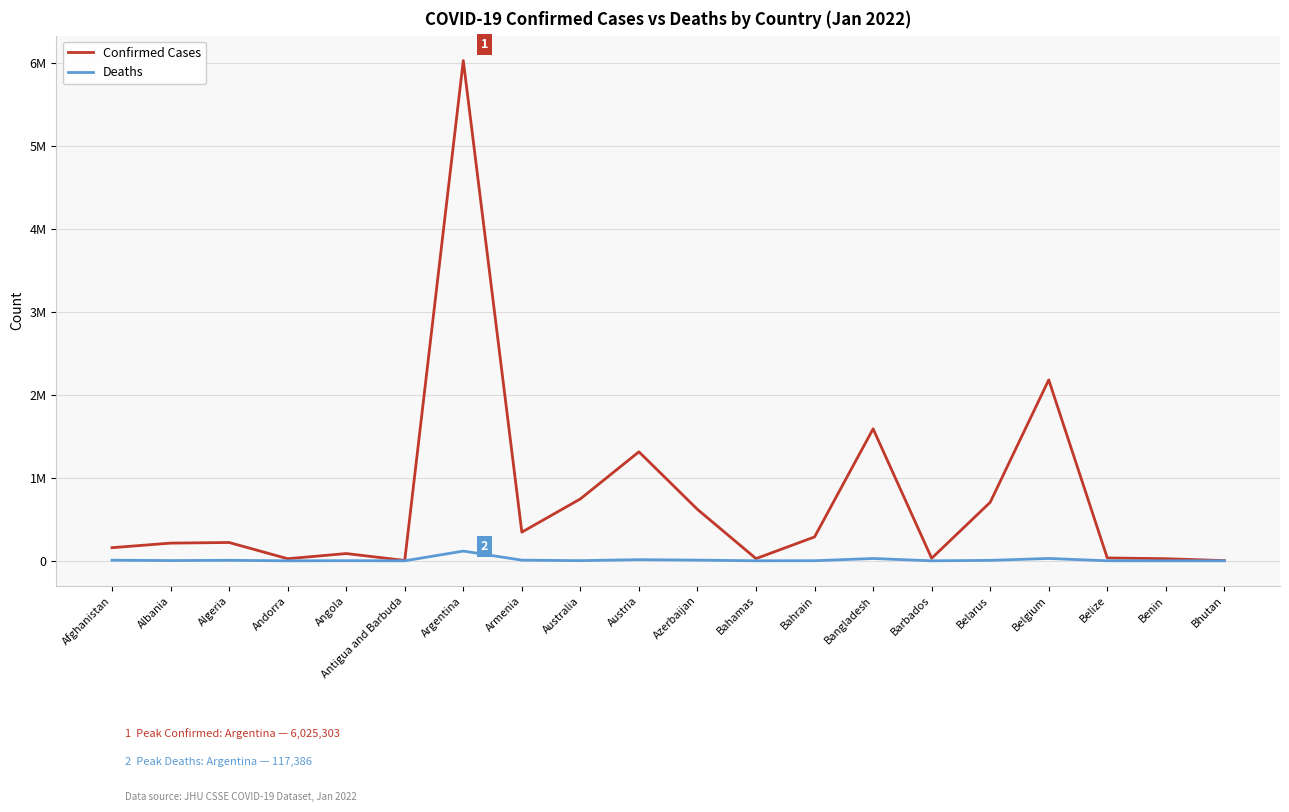

Which category has the lowest value in the Deaths series?

Bhutan